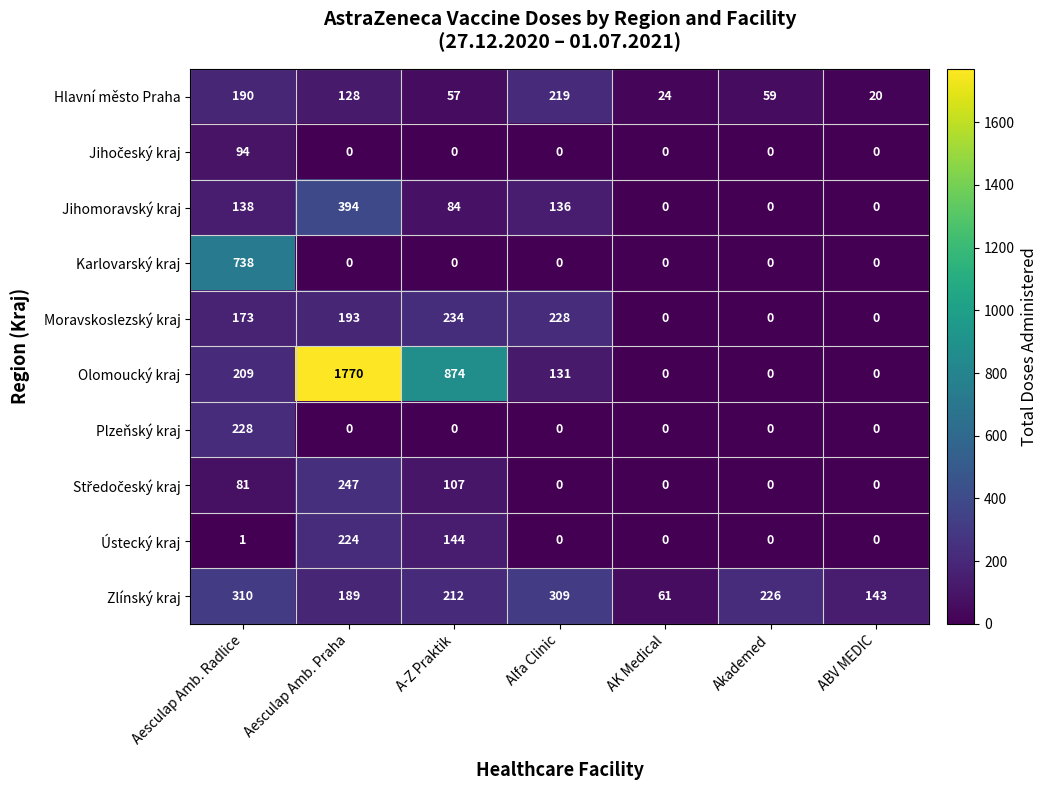

What value does the Hlavní město Praha series have at Alfa Clinic?

219